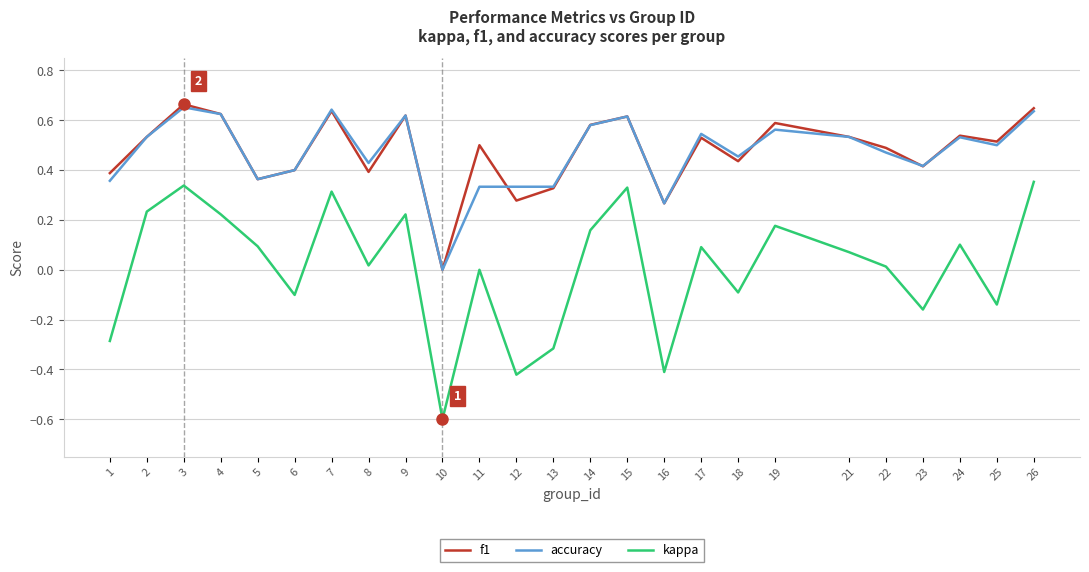

What is the difference between the second highest and minimum values in the kappa series?

0.9